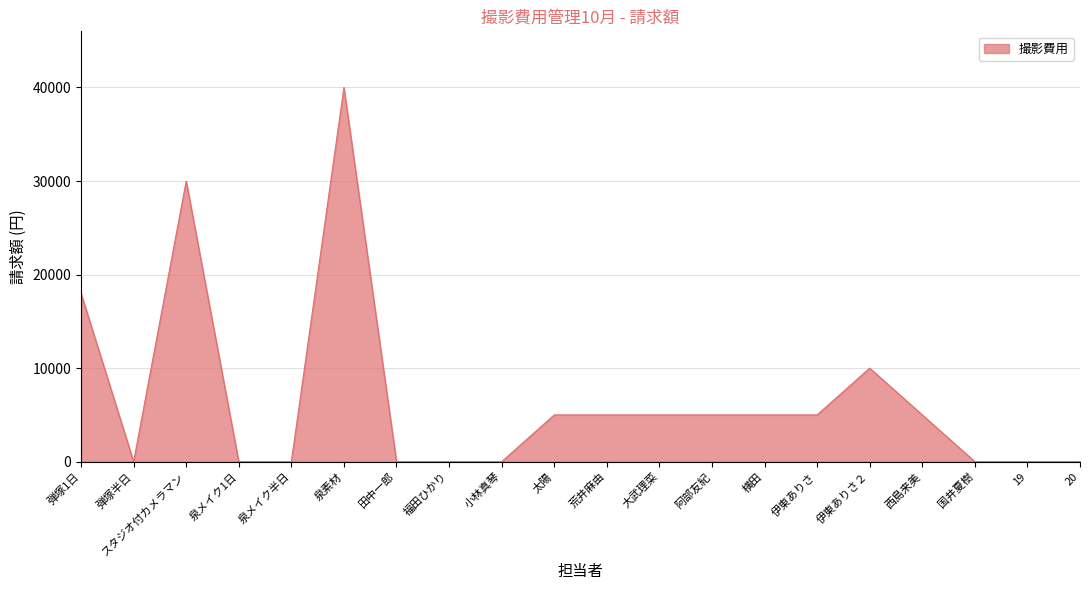

What is the sum of all values?

133000